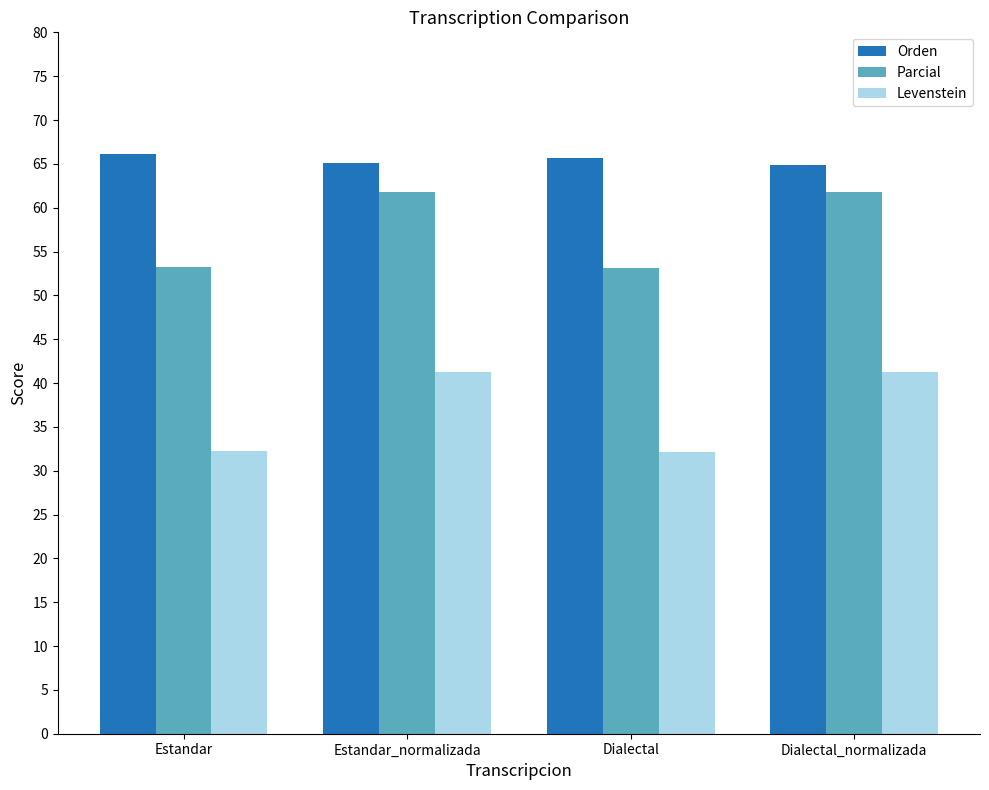

Is it true that Orden equals 64.8 at Dialectal_normalizada?

True